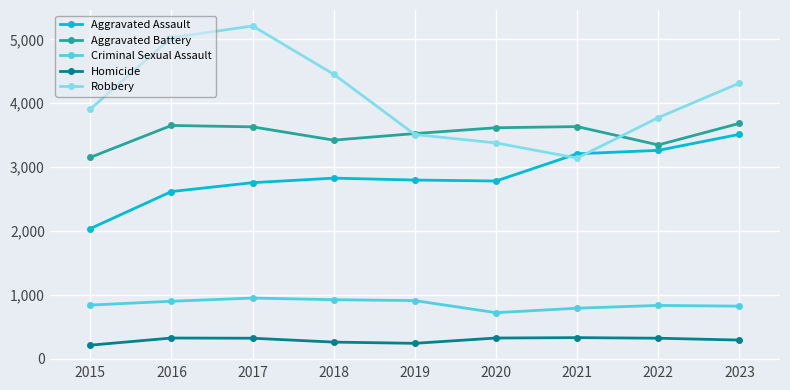

List the series in order of their peak value, highest first.

Robbery, Aggravated Battery, Aggravated Assault, Criminal Sexual Assault, Homicide